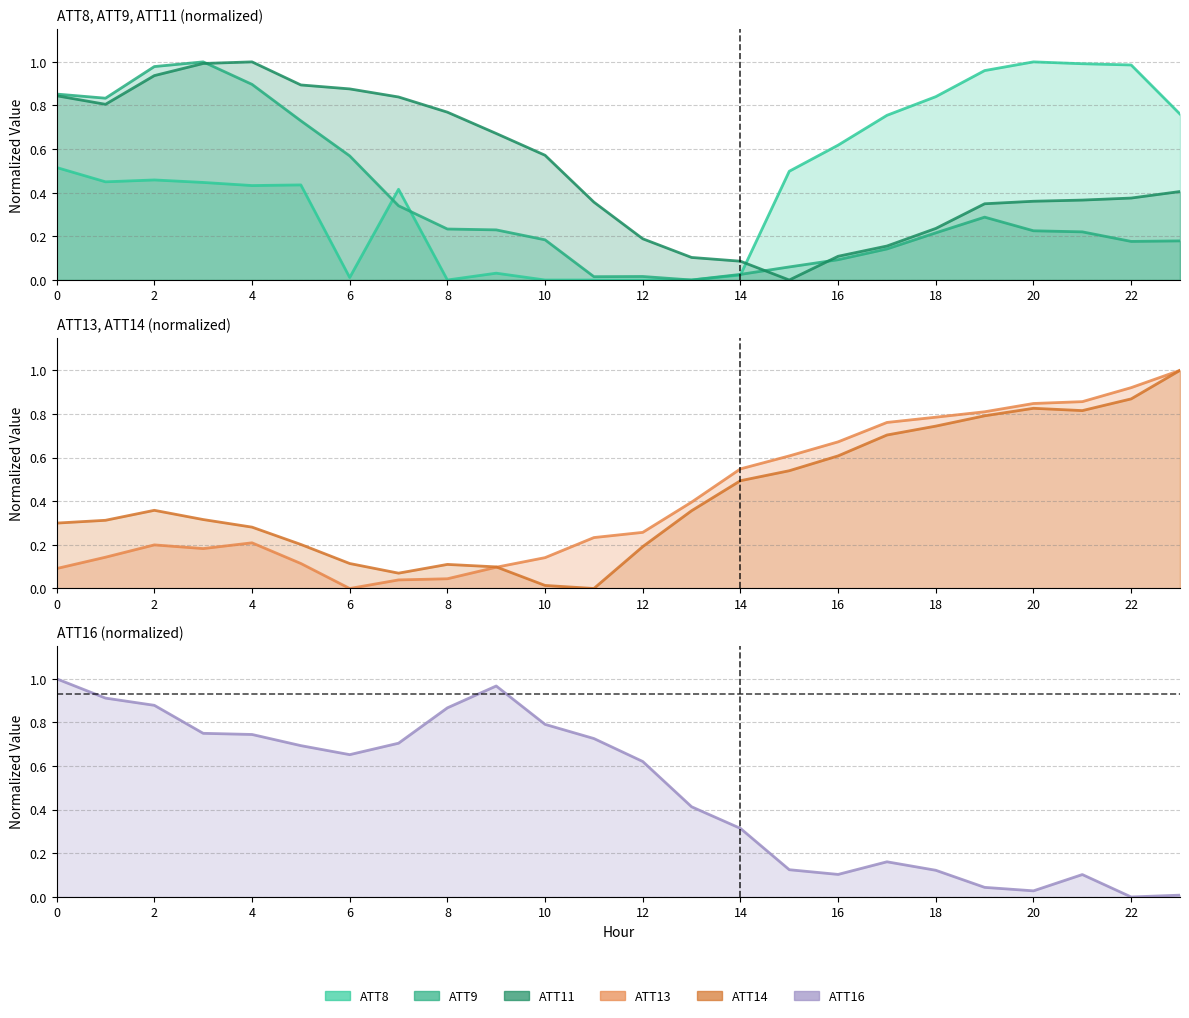

What is the value of the ATT14 point at the 4th from the left?

0.3